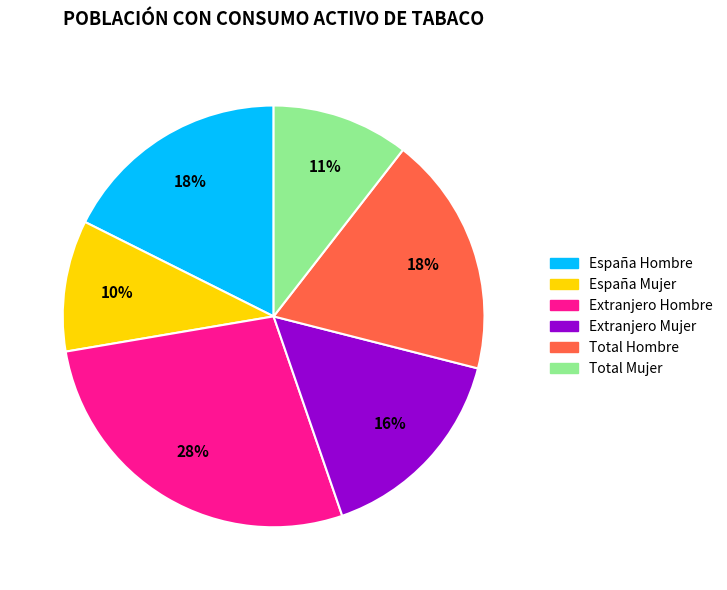

Which slice is the largest?

Extranjero Hombre